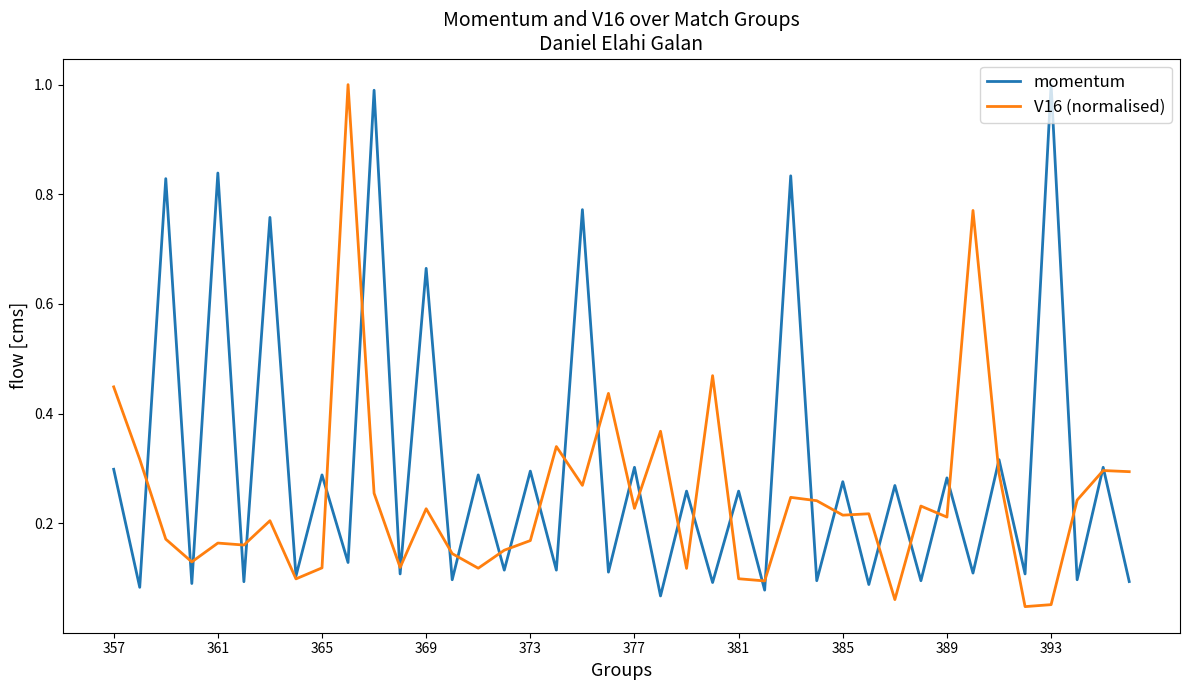

What is the maximum value shown in the chart?

1.0